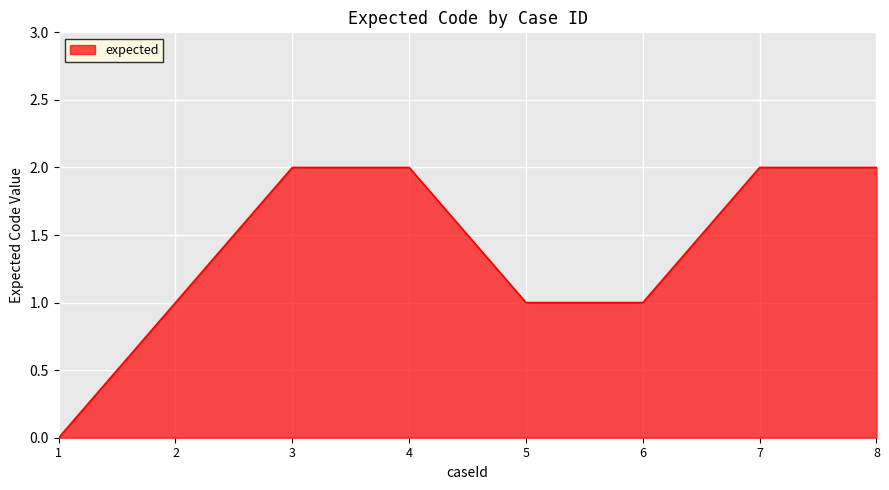

What is the change in value from 1 to 2?

+1